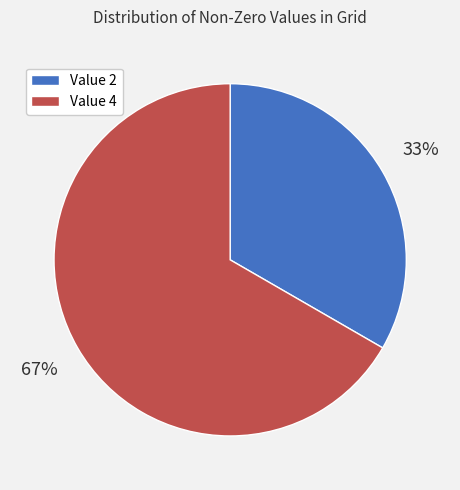

What is the smallest slice in the pie chart?

Value 2